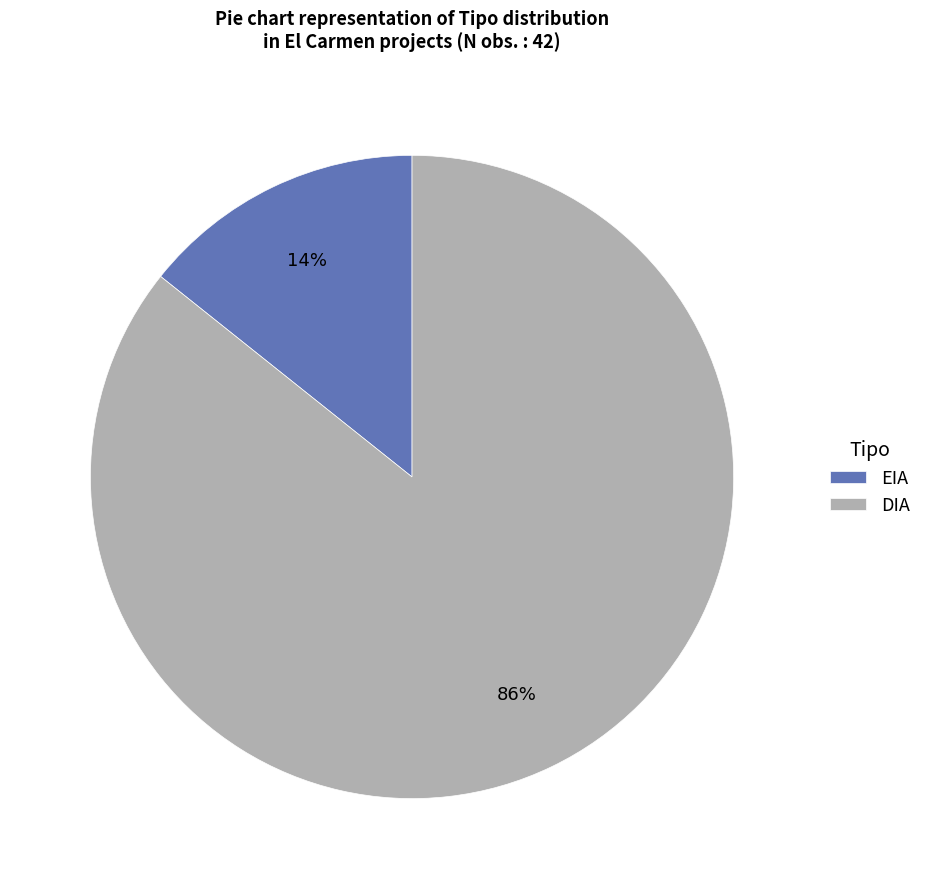

True or false: DIA accounts for 86% of the total.

True